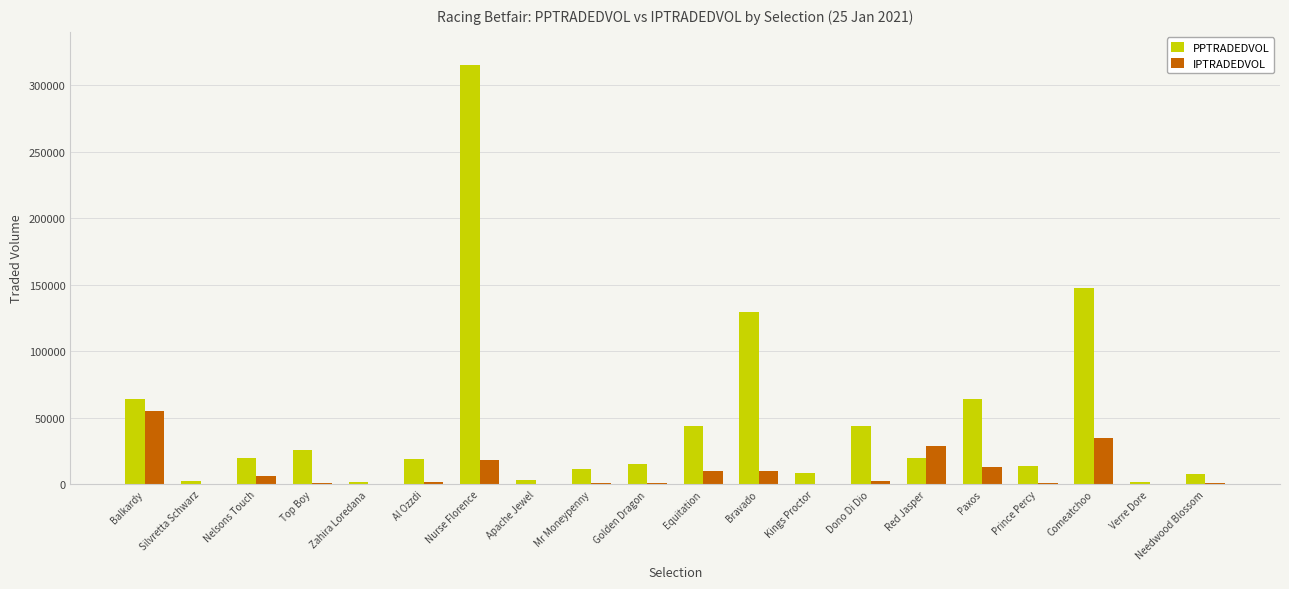

What value does the PPTRADEDVOL series have at Balkardy?

64007.8